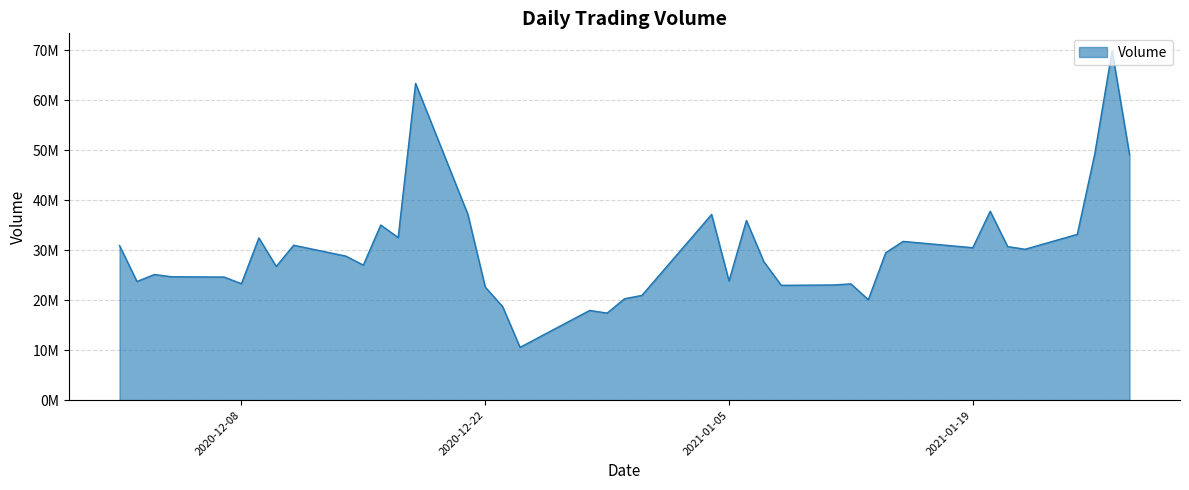

Where does the data first go above 28798400?

2020-12-01